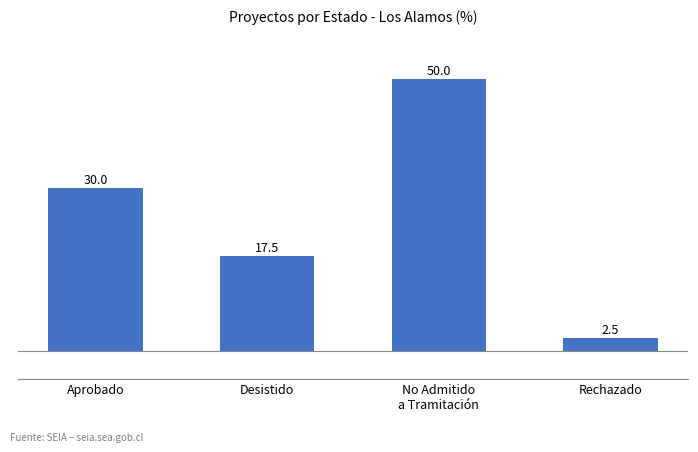

Approximately how many times larger is the value at Rechazado compared to No Admitido
a Tramitación?

0.1